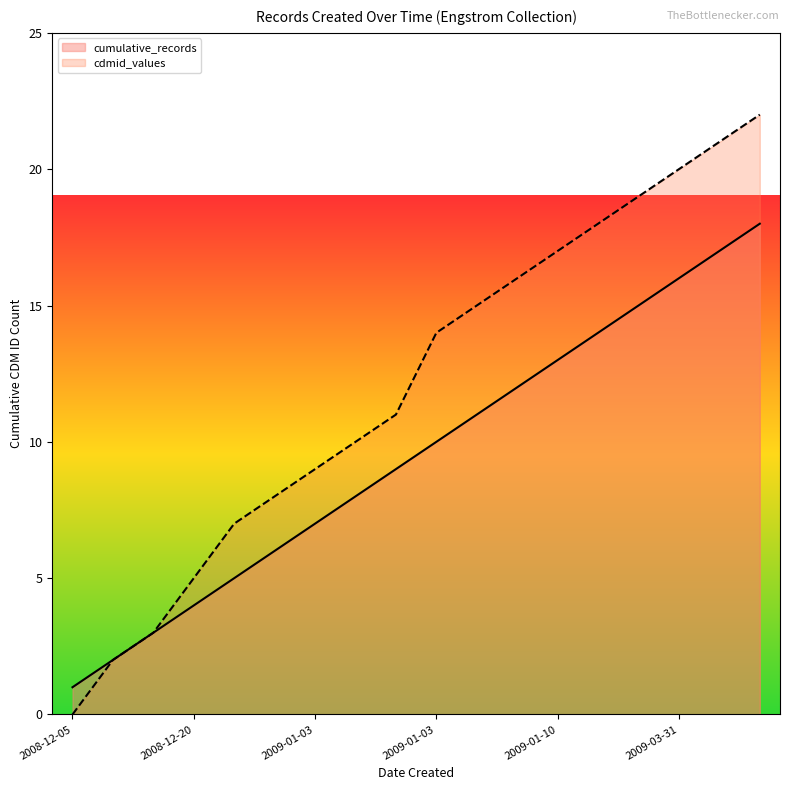

What are all the series names shown in the legend?

cumulative_records, cdmid_values